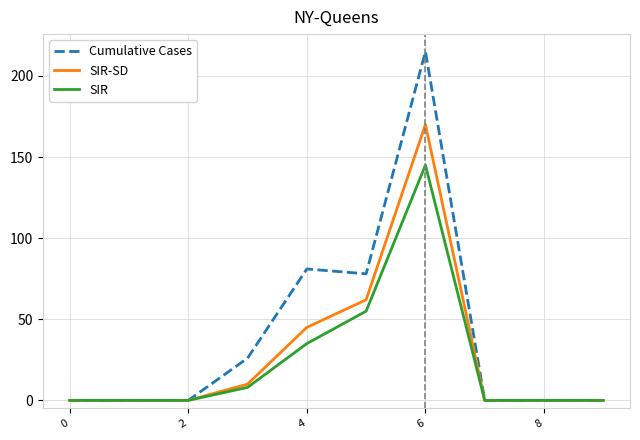

What is the maximum value for SIR?

145